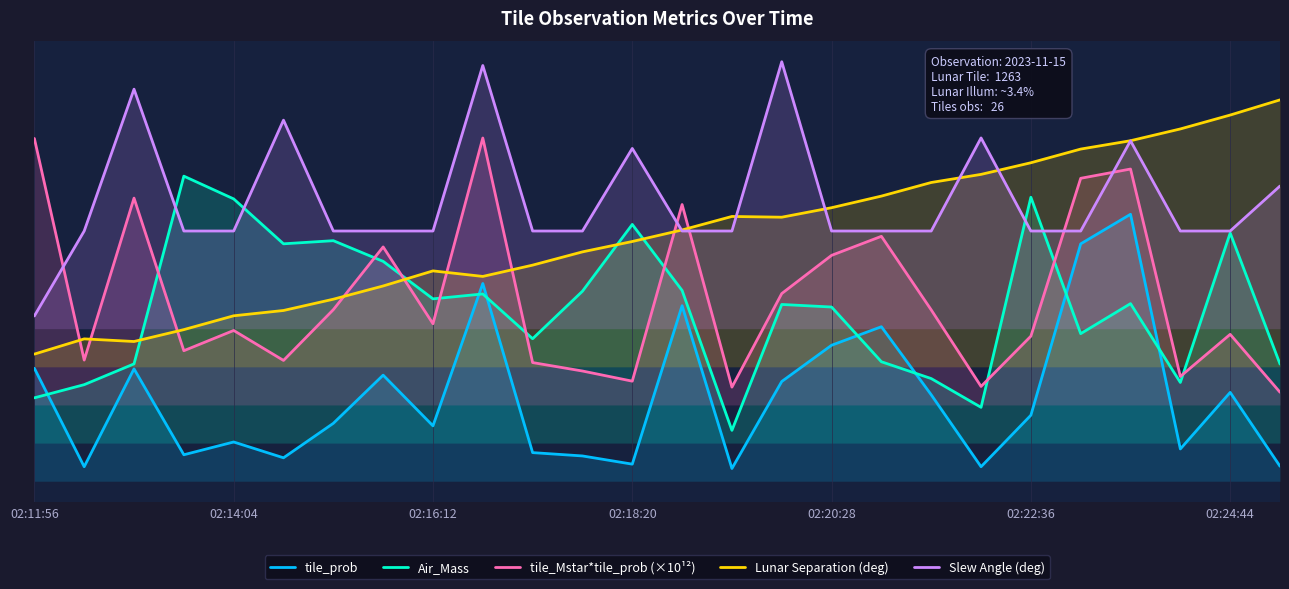

What is the difference between the maximum and second lowest values in the tile_prob series?

99.3